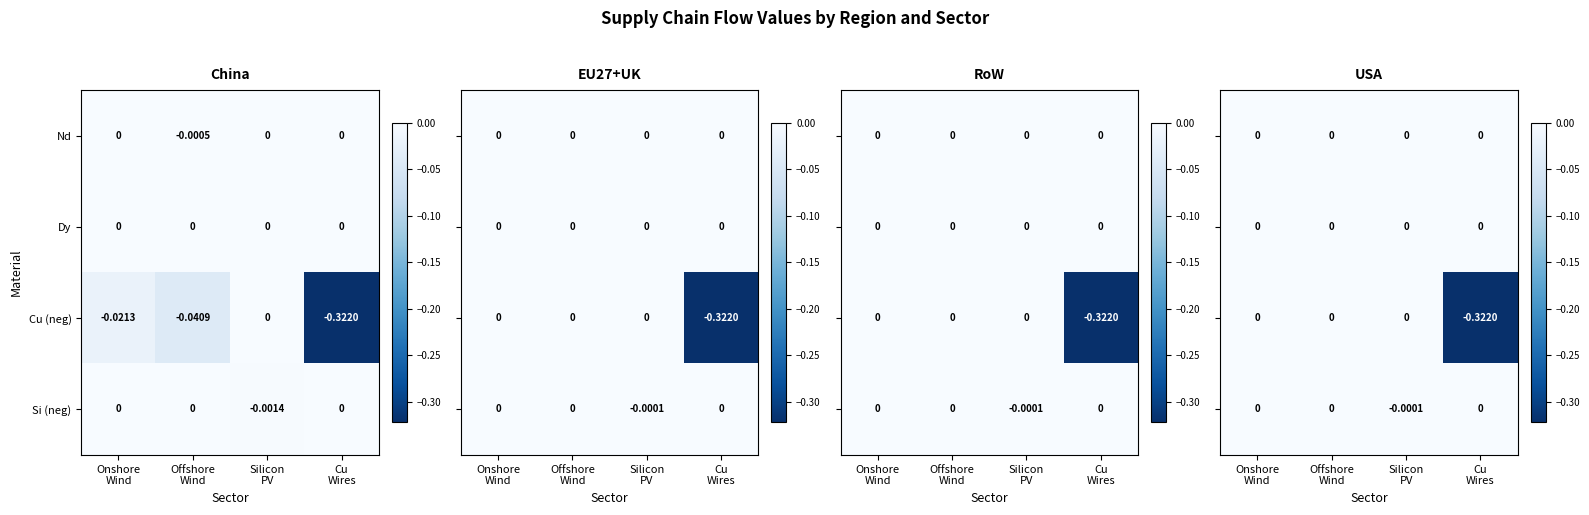

How many negative values does the Nd series have?

1